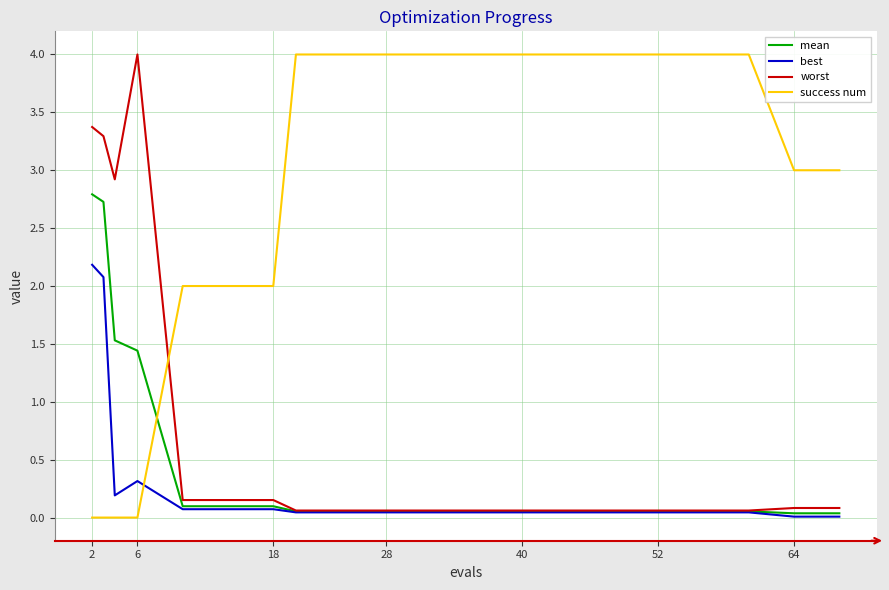

How many intersections are there between best and success num?

1